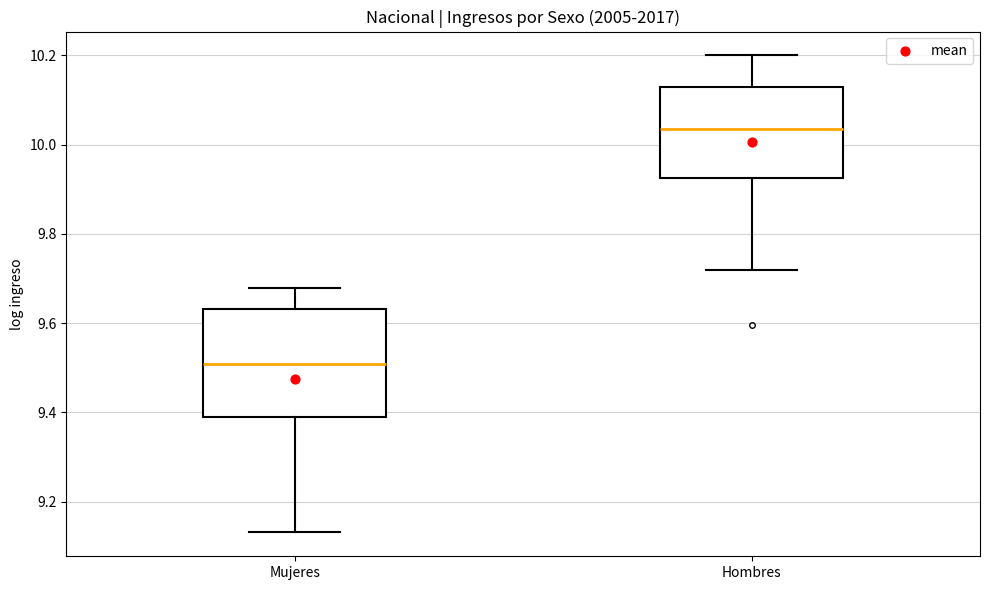

Which box is the tallest, from its lower edge to its upper edge?

Mujeres